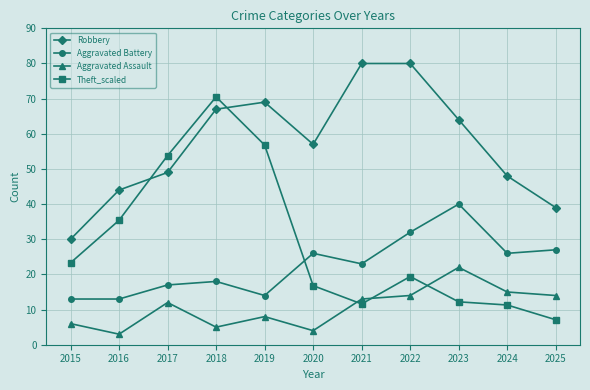

How many values in the Theft_scaled series exceed 19?

6